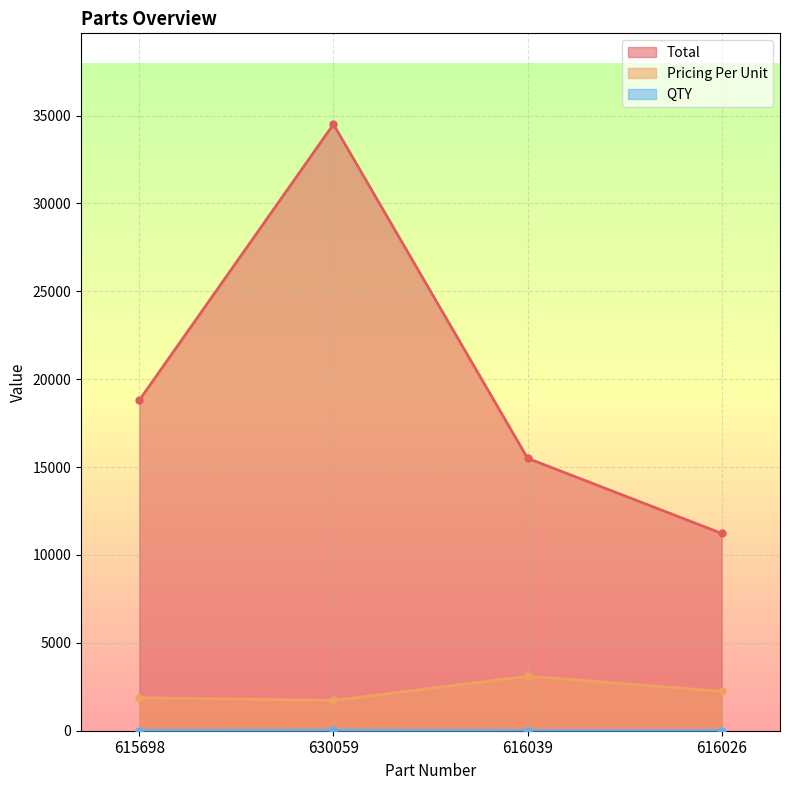

The QTY series shows 5 at 616039. True or false?

True